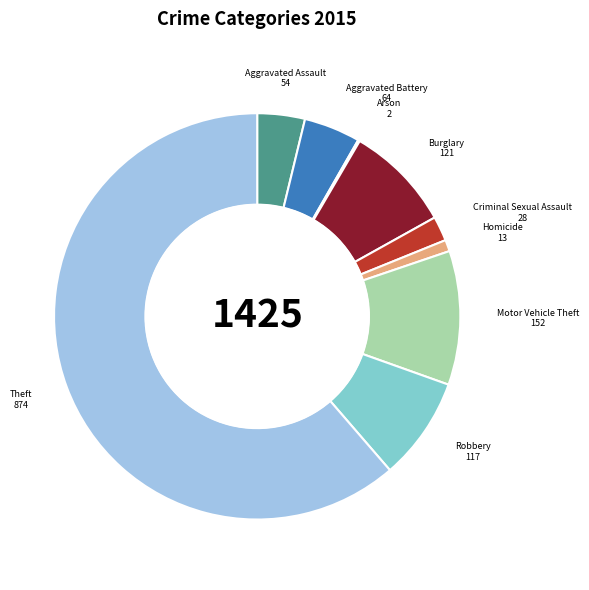

What is the largest slice in the pie chart?

Theft